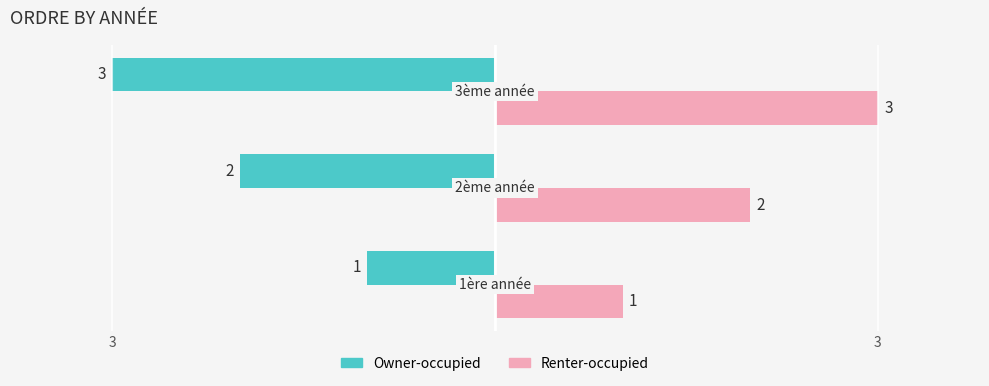

What are all the series names shown in the legend?

Owner-occupied, Renter-occupied